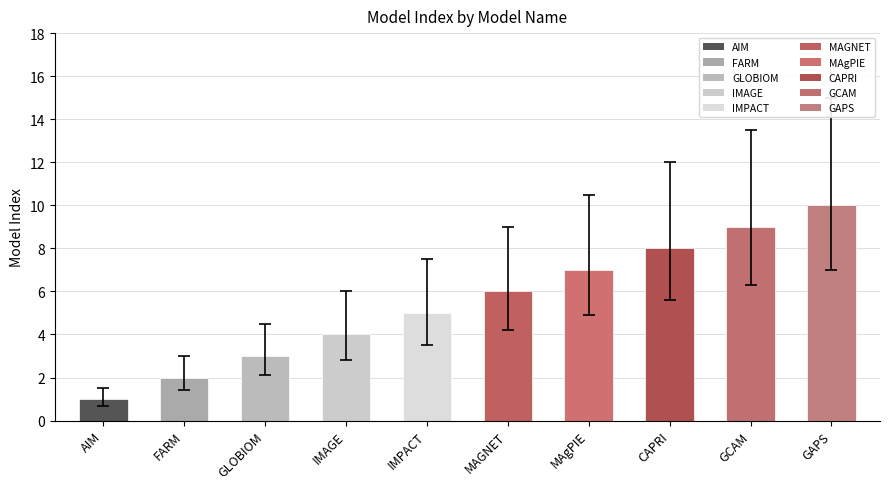

Is it true that the value at MAgPIE is 7?

True